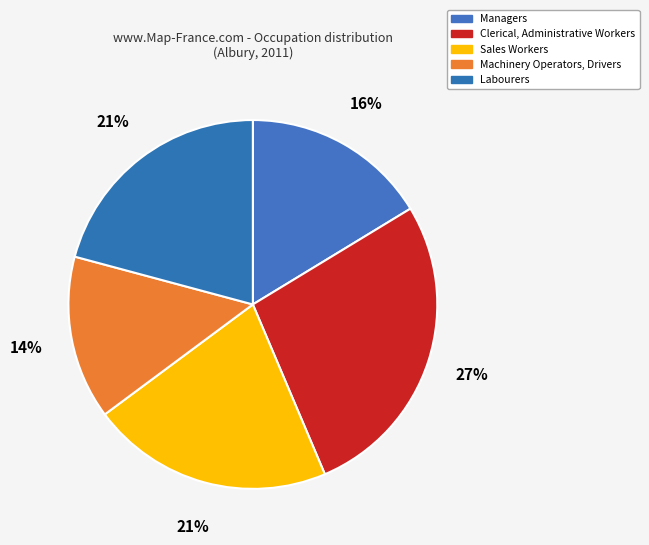

To the nearest percent, what is the difference between the largest and smallest slice percentages?

13%